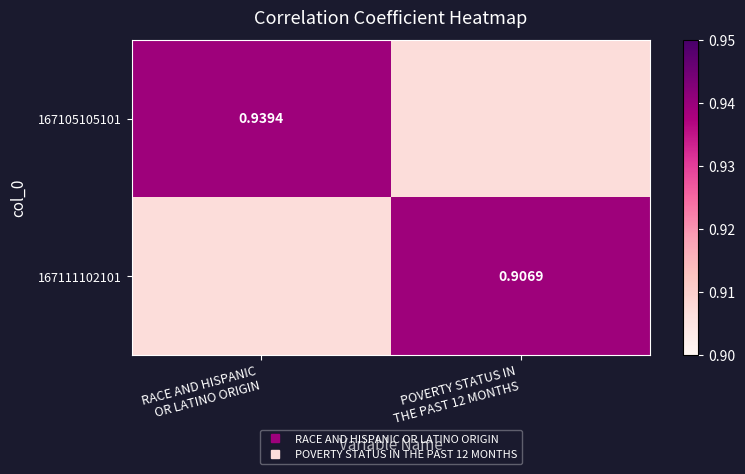

What is the total value across all series at RACE AND HISPANIC
OR LATINO ORIGIN?

1.8